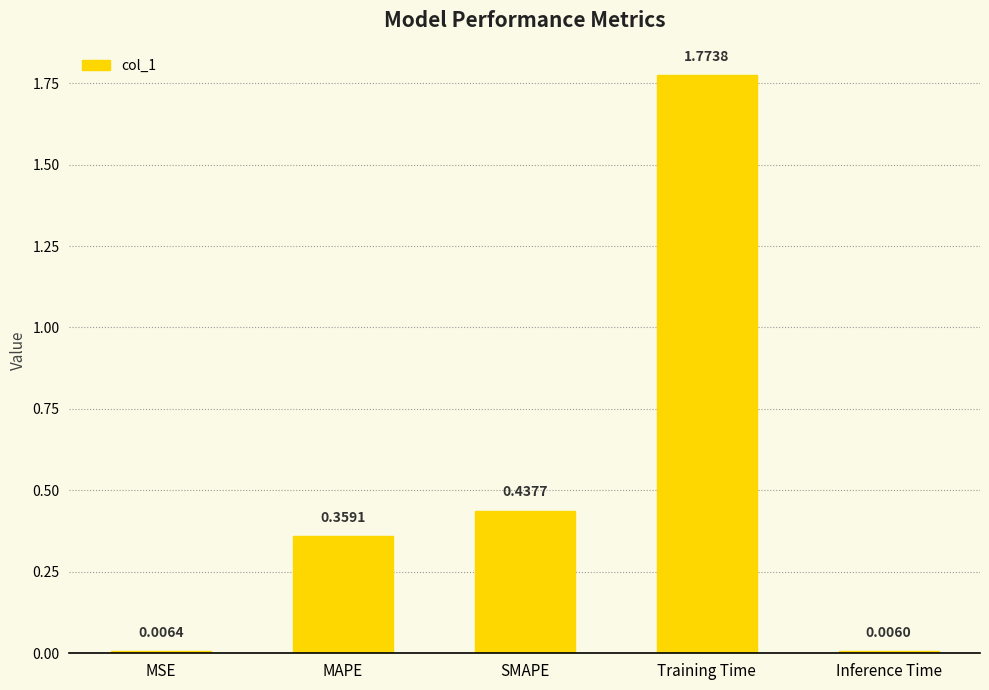

What is the label of the 2nd bar from the left?

MAPE